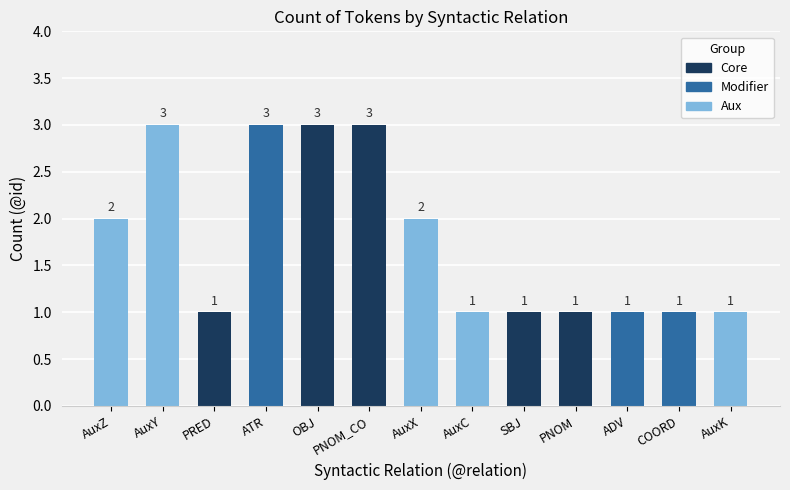

The chart shows a value of 1 at AuxC. True or false?

True